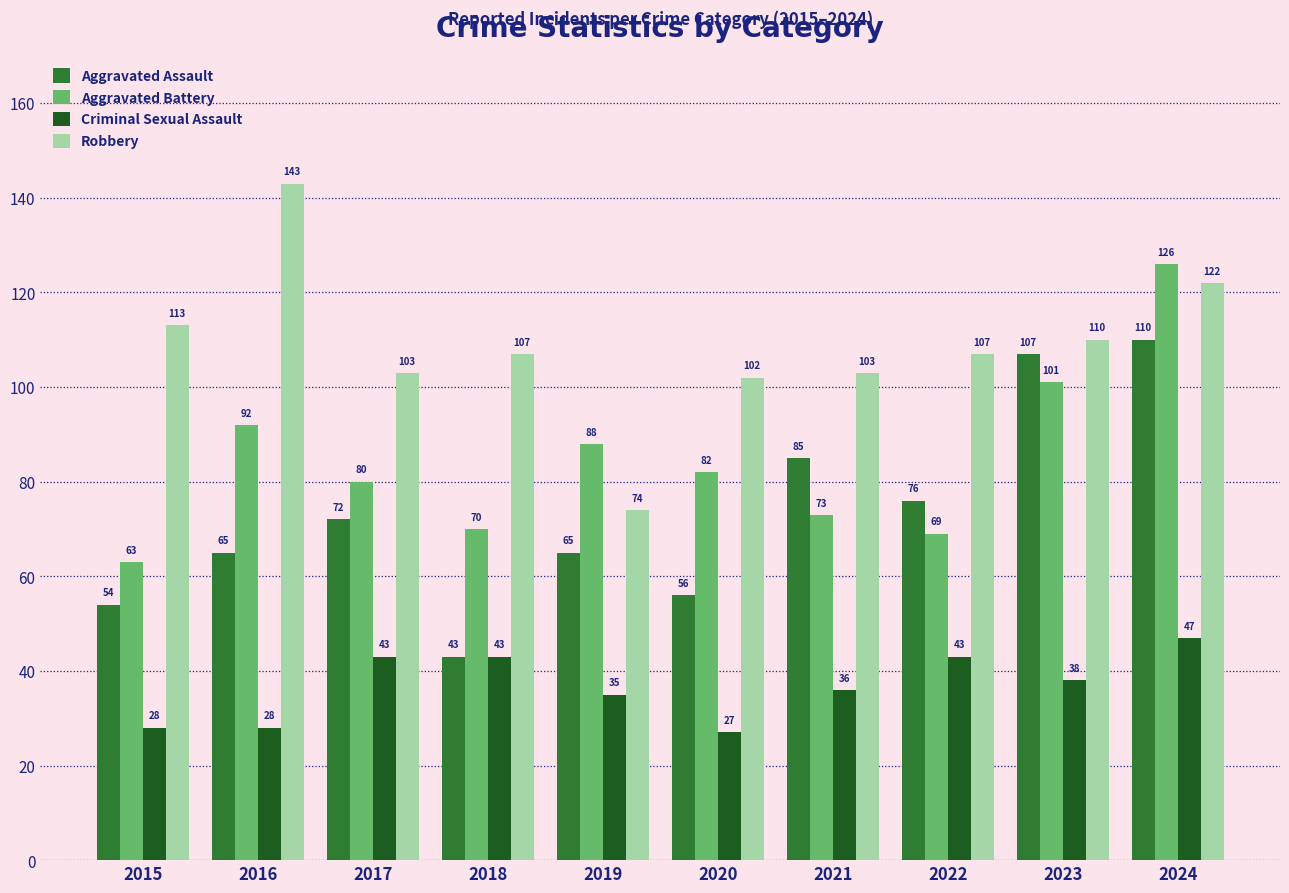

Reading left to right, what are all the values shown in this chart?

Aggravated Assault: 54	65	72	43	65	56	85	76	107	110
Aggravated Battery: 63	92	80	70	88	82	73	69	101	126
Criminal Sexual Assault: 28	28	43	43	35	27	36	43	38	47
Robbery: 113	143	103	107	74	102	103	107	110	122